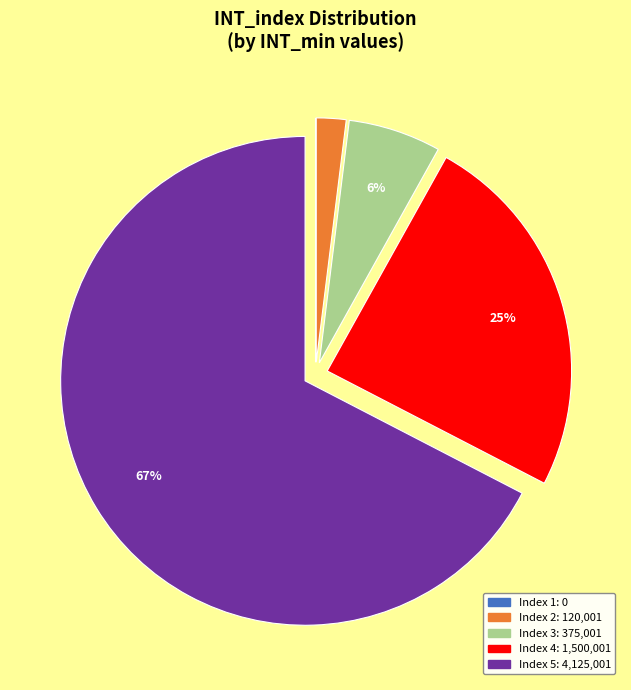

To the nearest percent, what is the average slice percentage?

20%